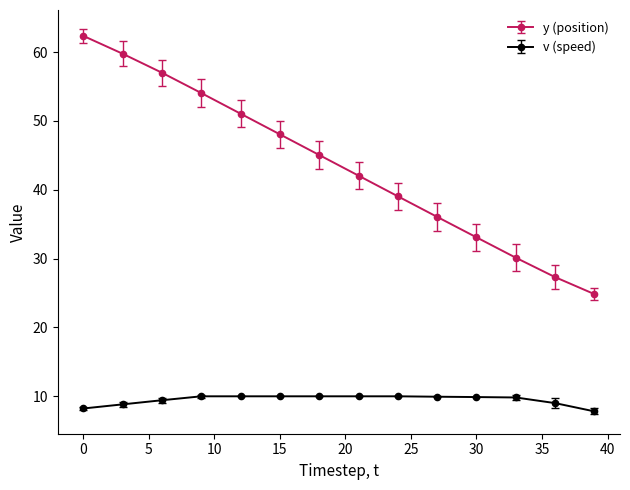

True or false: v (speed) and y (position) cross at least once.

False